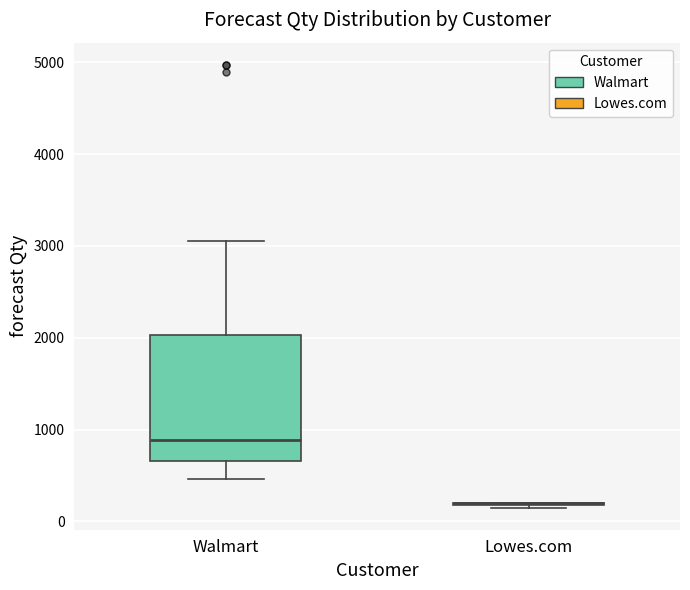

Reading left to right, read every box against the y-axis: the position of its median line, the range the box covers, and the ends of its whiskers. The values are not printed on the chart, so give them approximately, as read against the axis.

Walmart: median 900, box 700 to 2000, whiskers 500 to 3100
Lowes.com: box collapsed to a line at 200, whiskers 200 to 200